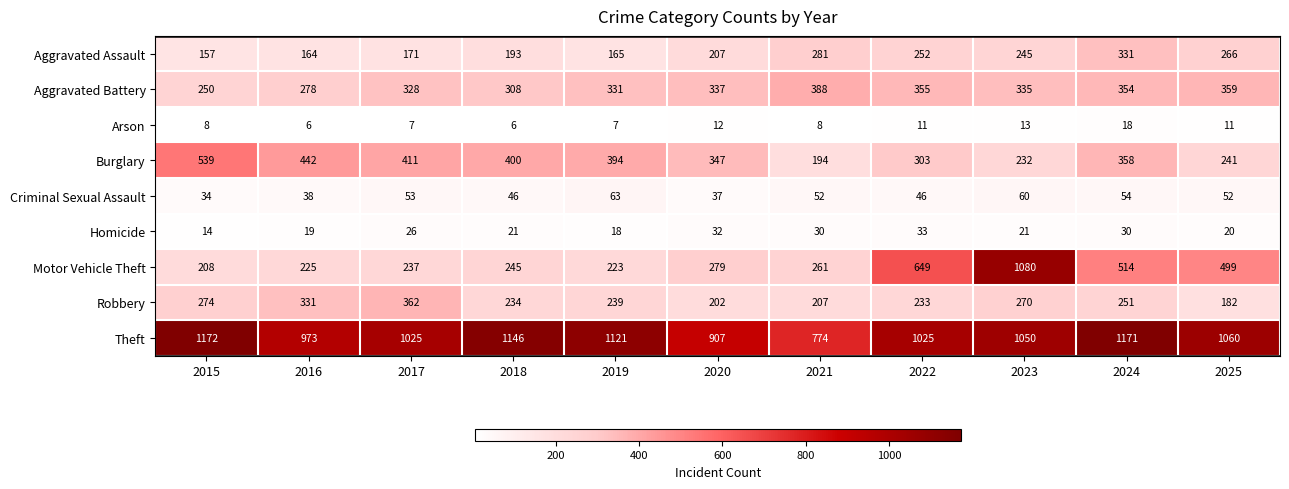

Where does the Aggravated Battery series first go above 335?

2020